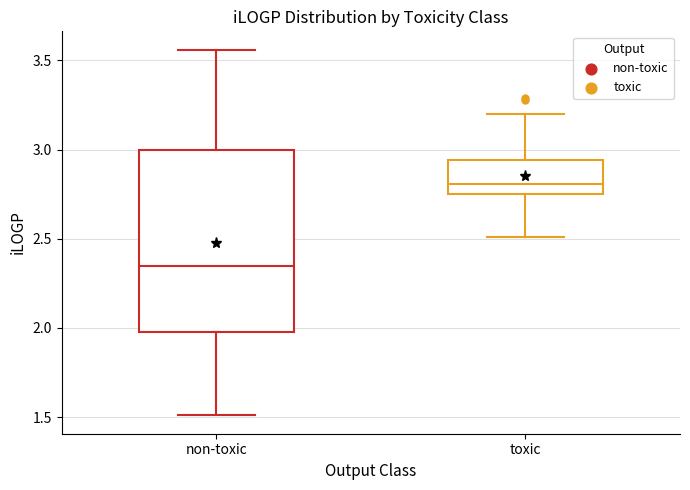

Which box has the lowest median line?

non-toxic